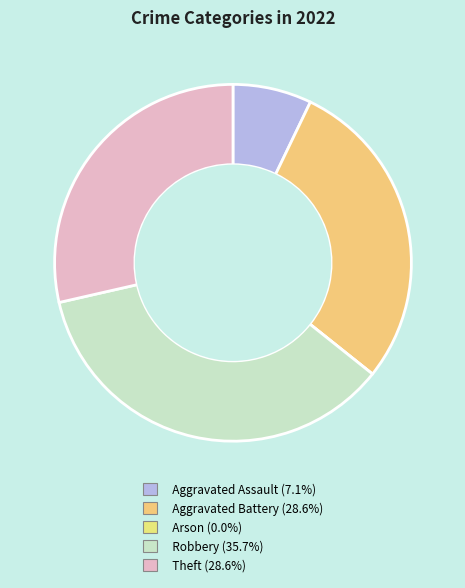

Count the number of slices in the pie.

5